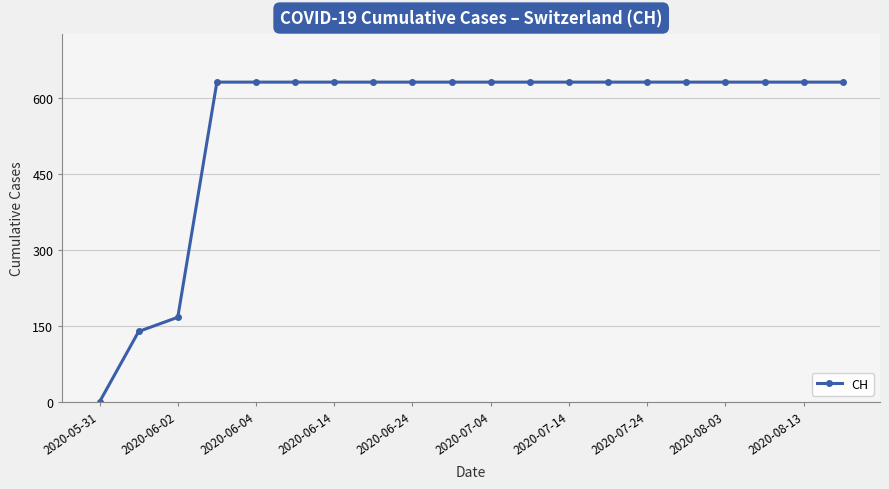

What is the difference between the maximum and minimum values?

631